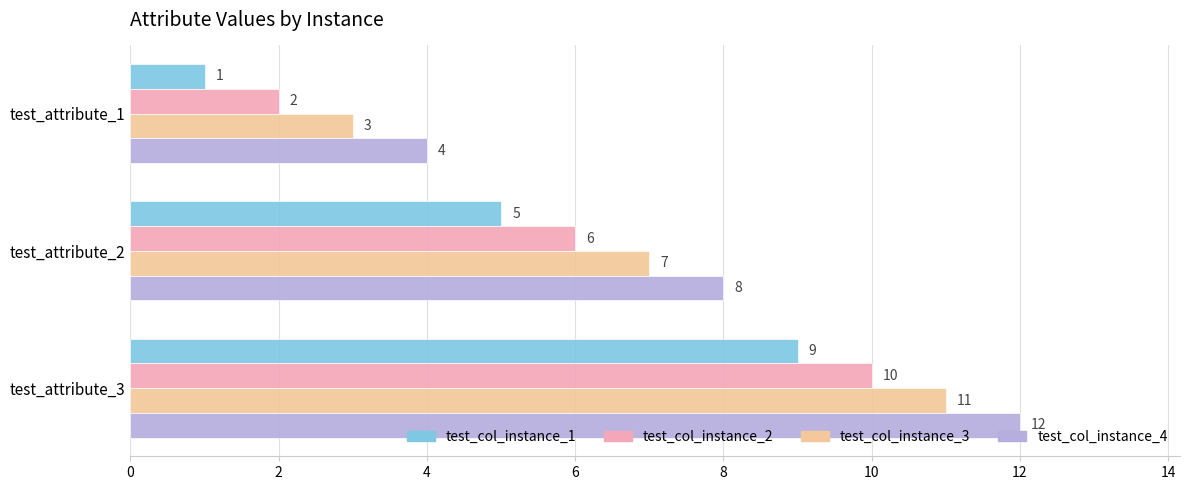

Rank the series by their average value, from highest to lowest.

test_col_instance_4, test_col_instance_3, test_col_instance_2, test_col_instance_1